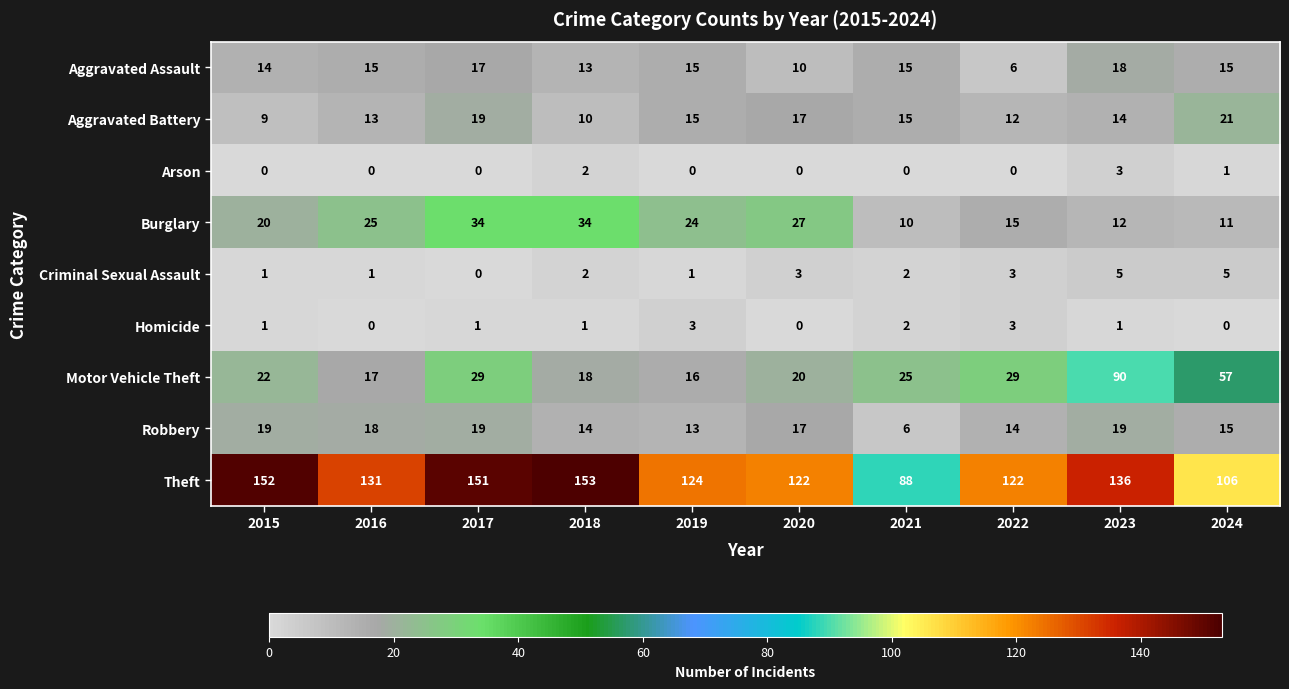

Which label corresponds to the largest value in the chart?

2018